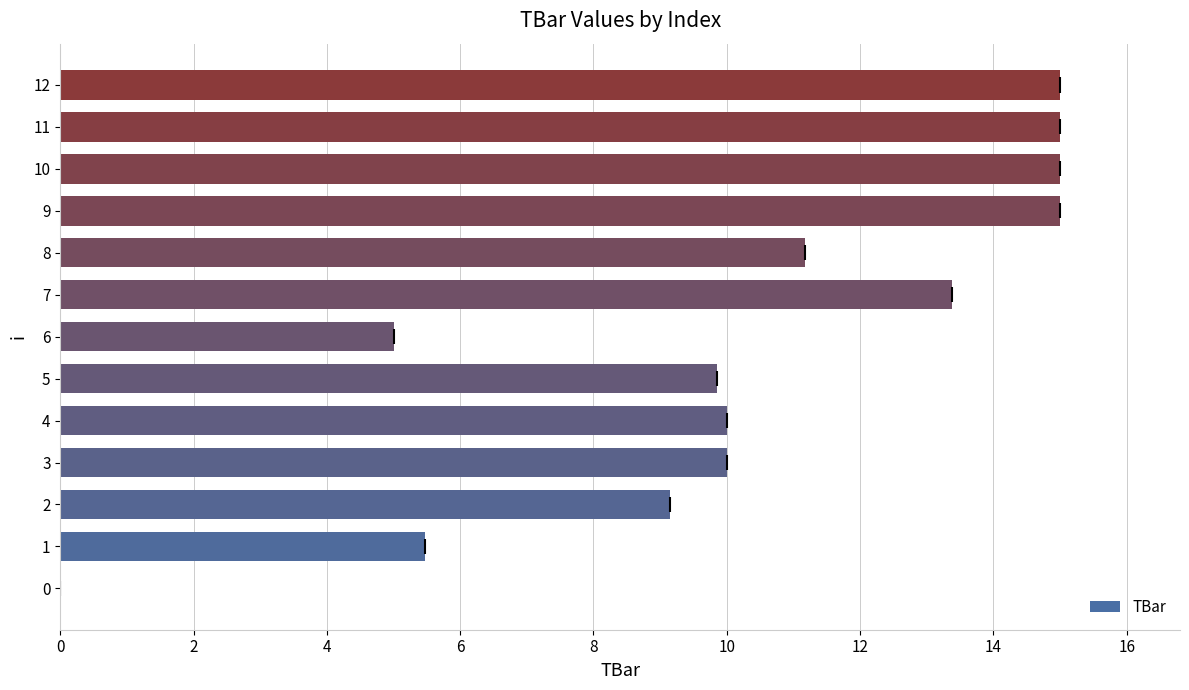

True or false: the data shows 9.1 at 2.

True